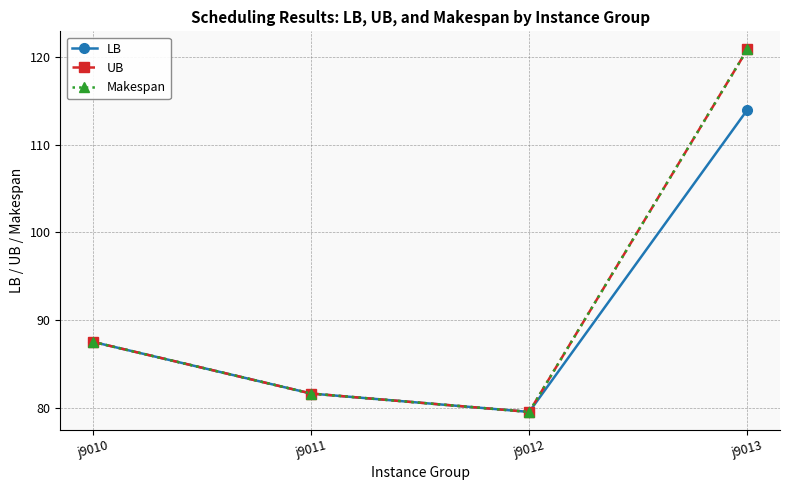

Which series changed the most between j9010 and j9011?

LB